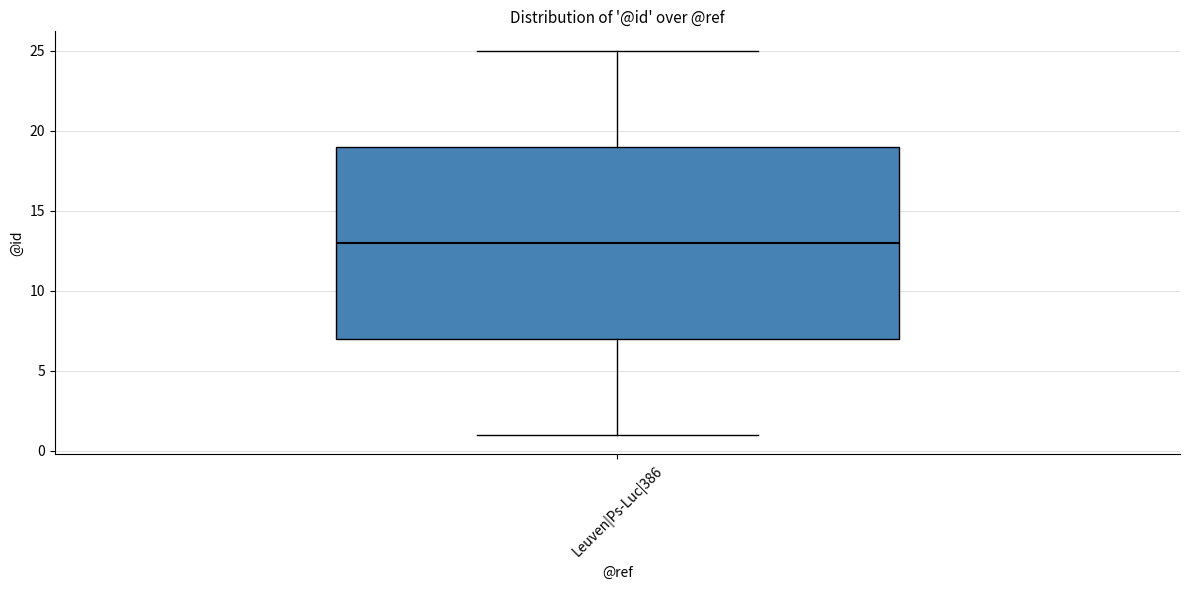

Read this box plot against the y-axis: the position of the median line, the range covered by the box, and the ends of both whiskers. The values are not printed on the chart, so give them approximately, as read against the axis.

median 13, box 7 to 19, whiskers 1 to 25